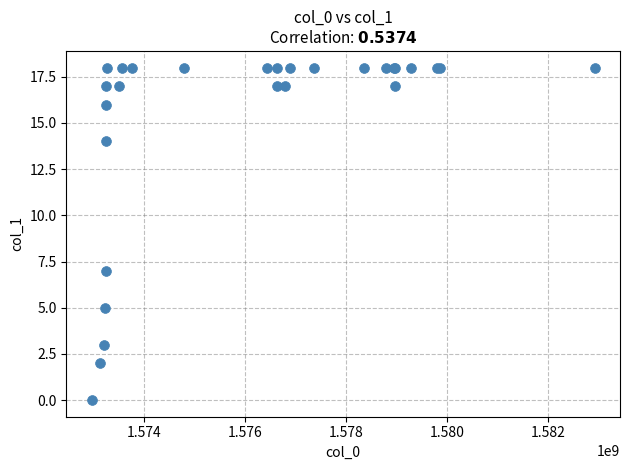

What Y value in the scatter plot is closest to 9?

7